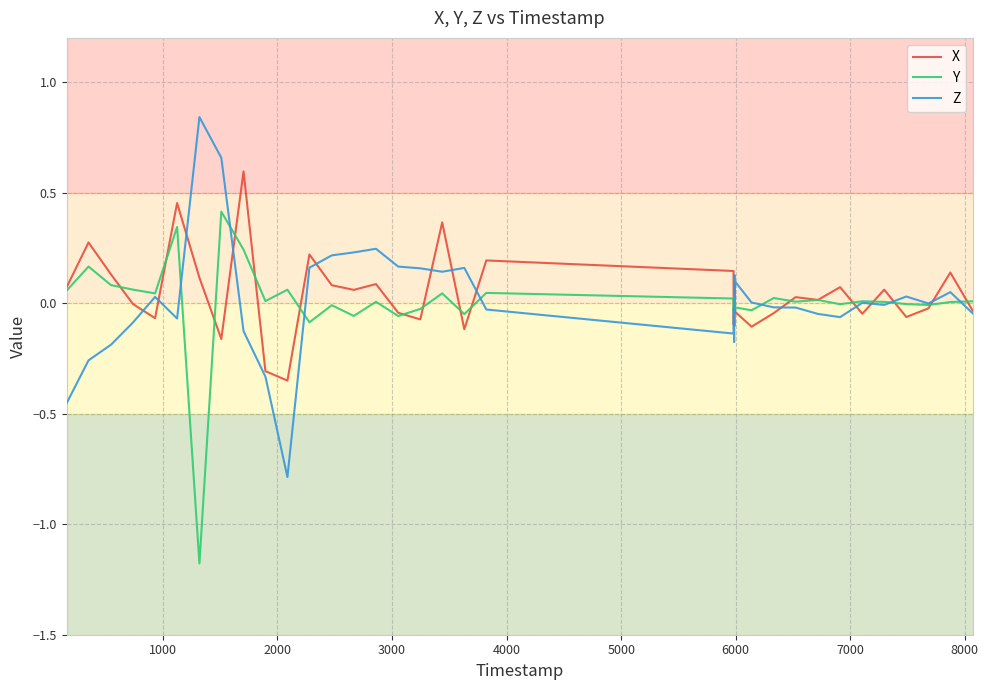

What is the minimum value for Z?

-0.8